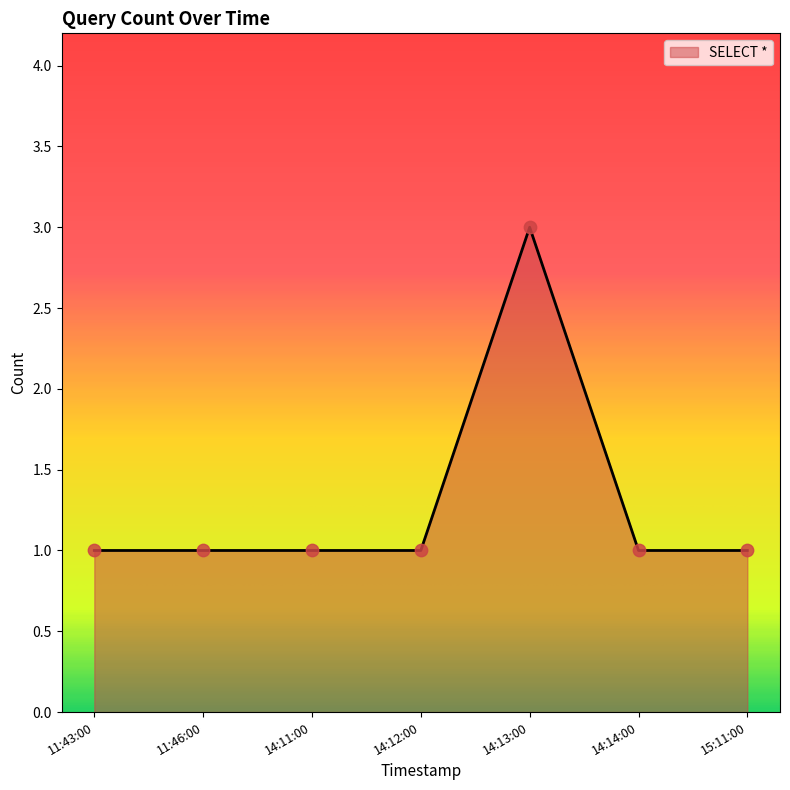

What is the ratio of the value at 14:13:00 to the value at 15:11:00?

3.0